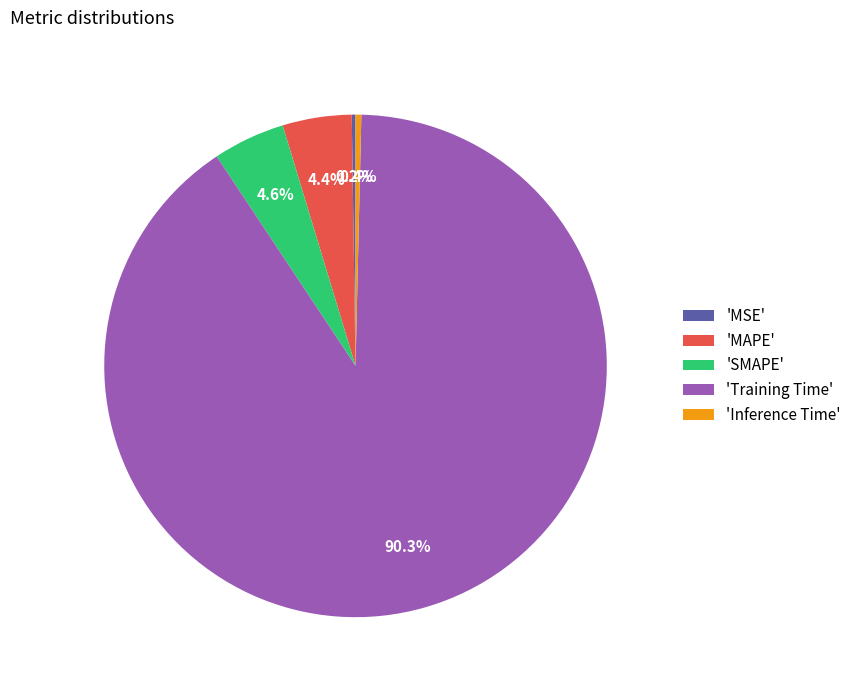

Which has a higher value, 'SMAPE' or 'Inference Time'?

'SMAPE'